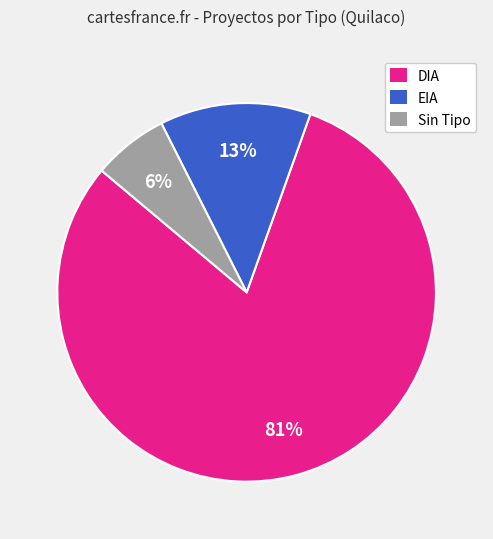

To the nearest percent, what is the average slice percentage?

33%